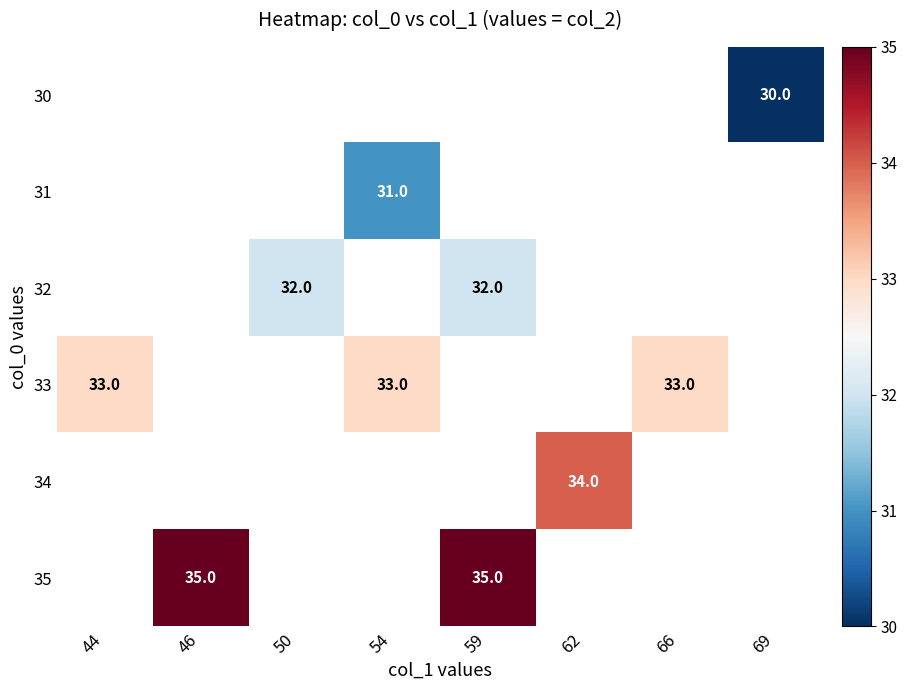

The 33 series shows 17 at 54. True or false?

False